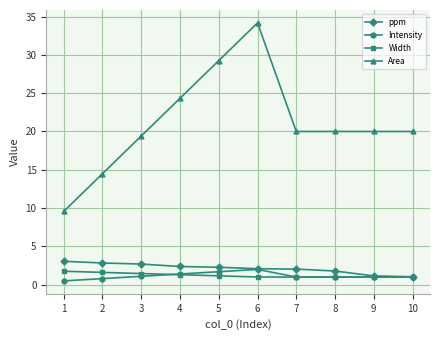

What is the value of the Intensity point at the 6th from the left?

2.0